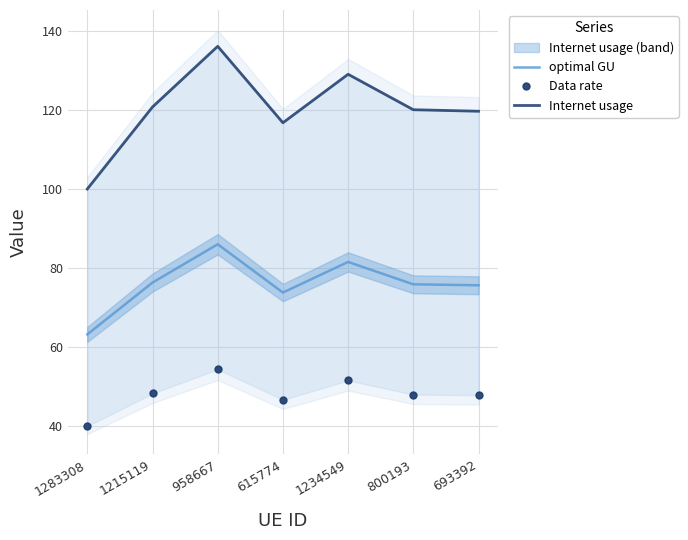

Which label corresponds to the largest value in the chart?

958667